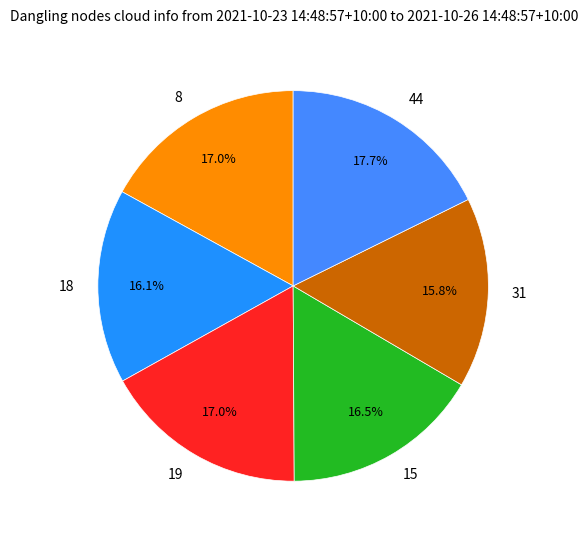

Between 18 and 19, which is larger?

19